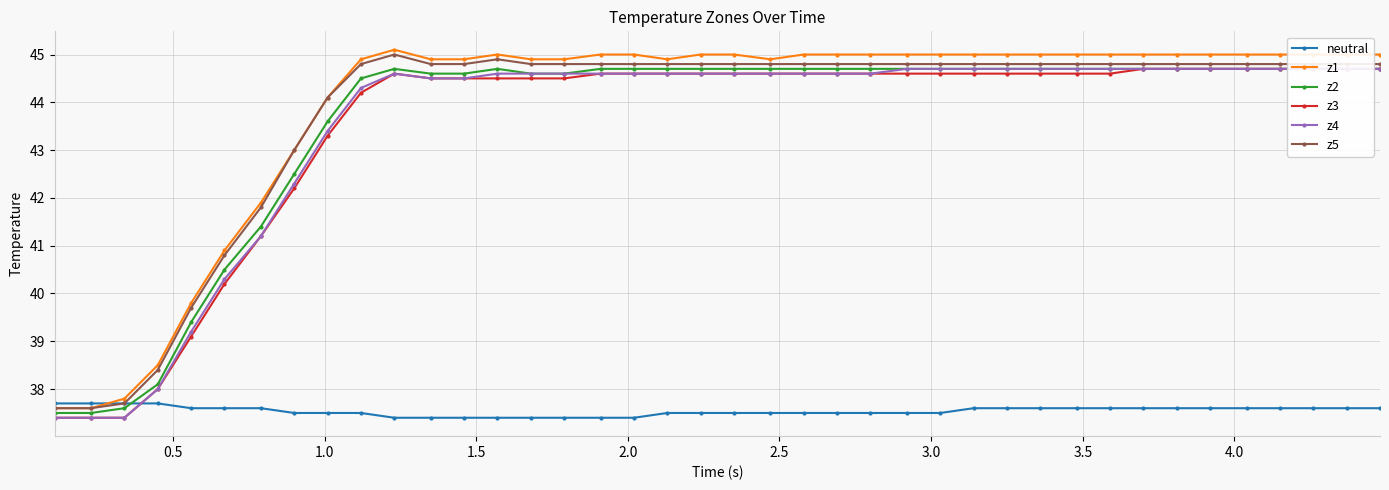

At how many categories does at least one series exceed 43?

32